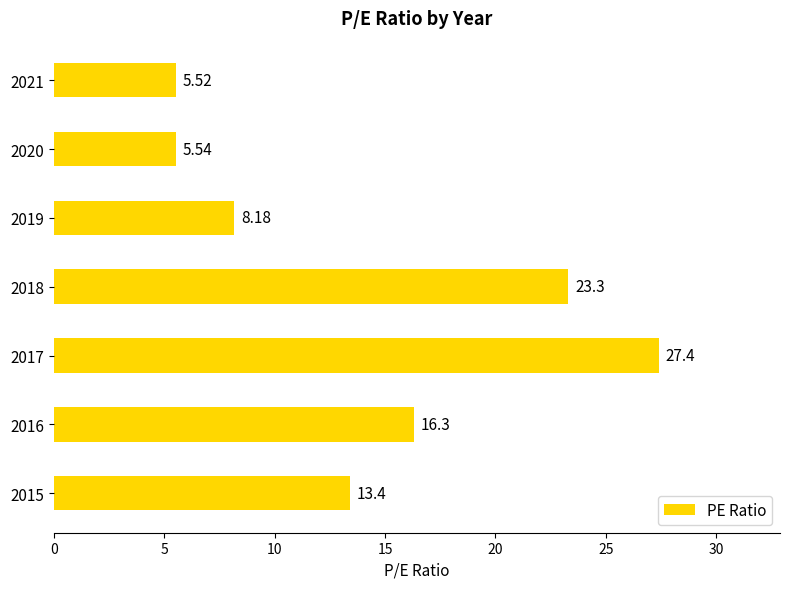

Rank the categories by value from highest to lowest.

2017, 2018, 2016, 2015, 2019, 2020, 2021